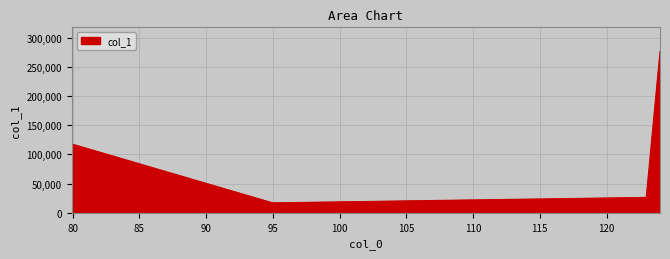

What is the greatest value displayed?

276371.9